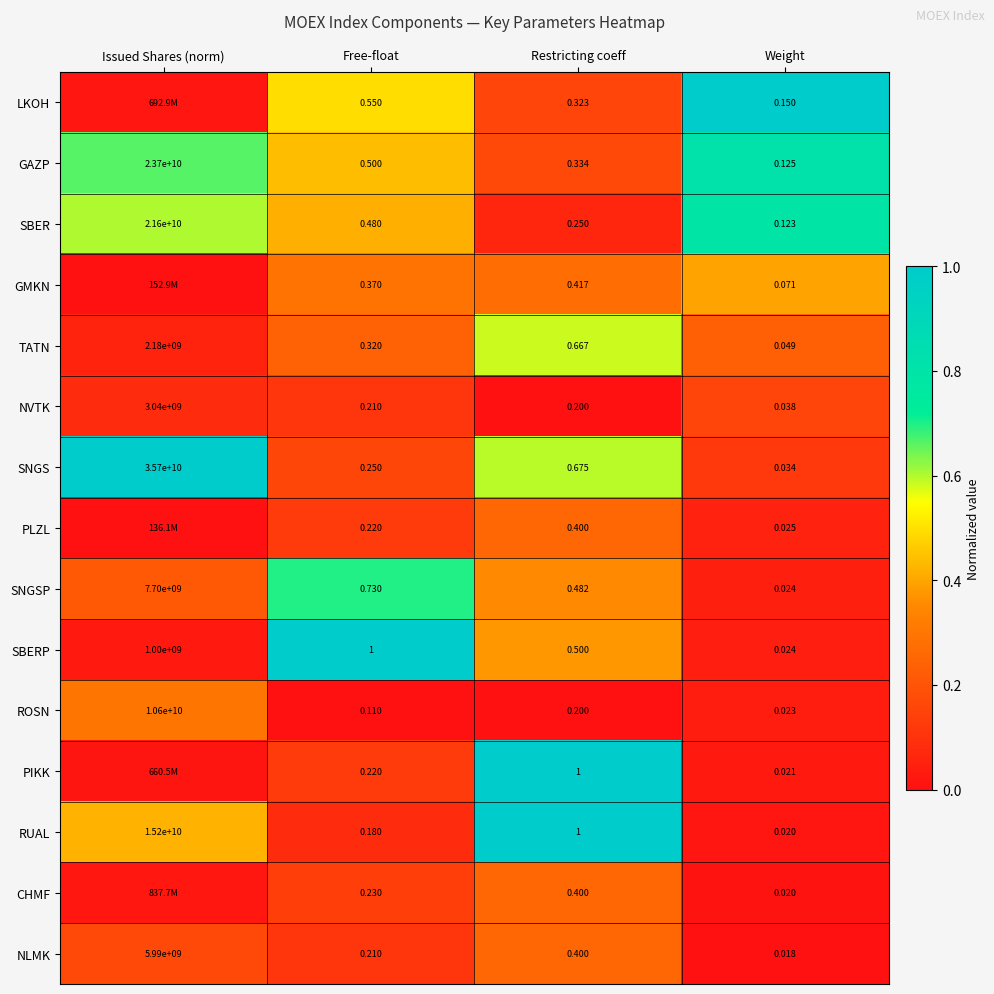

At which label does SNGS reach its minimum?

Weight